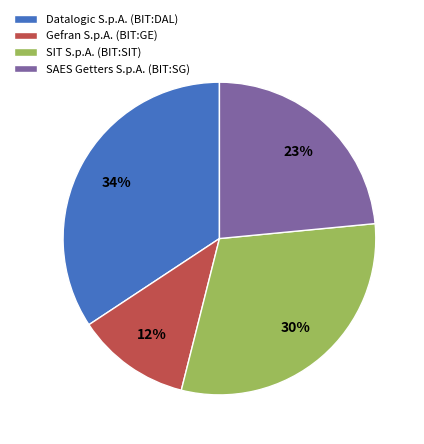

Which slice is the largest?

Datalogic S.p.A. (BIT:DAL)